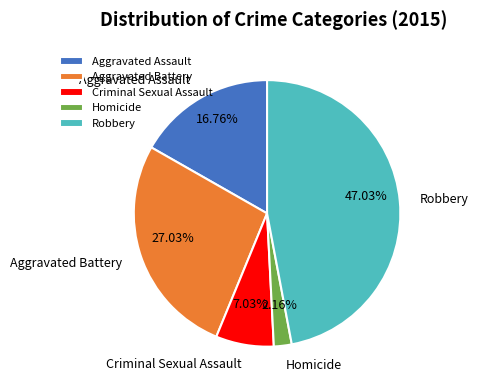

Which category has the biggest portion of the pie?

Robbery